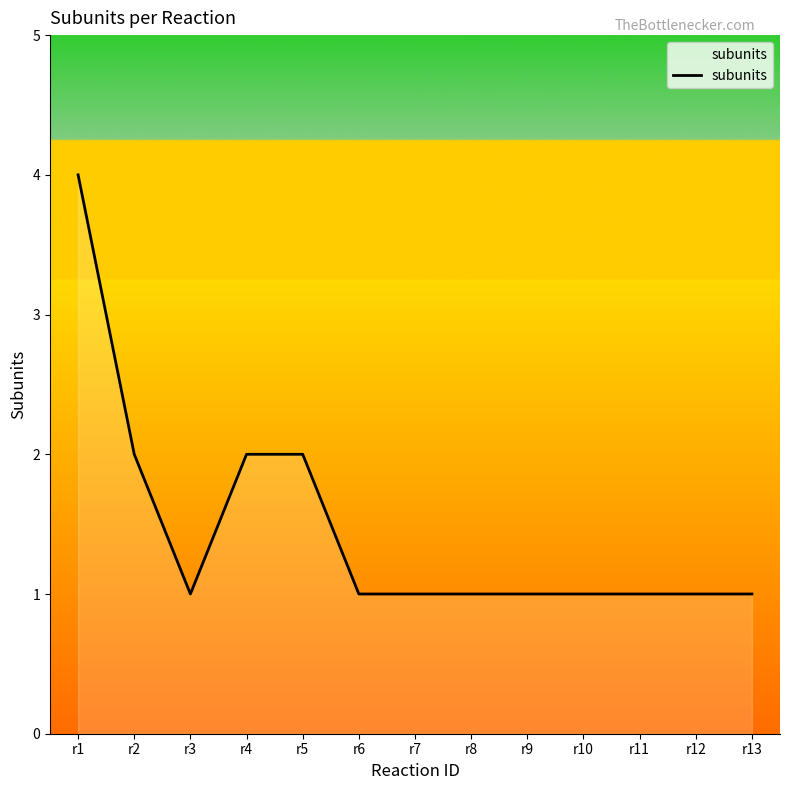

Approximately how many times larger is the value at r5 compared to r1?

0.5